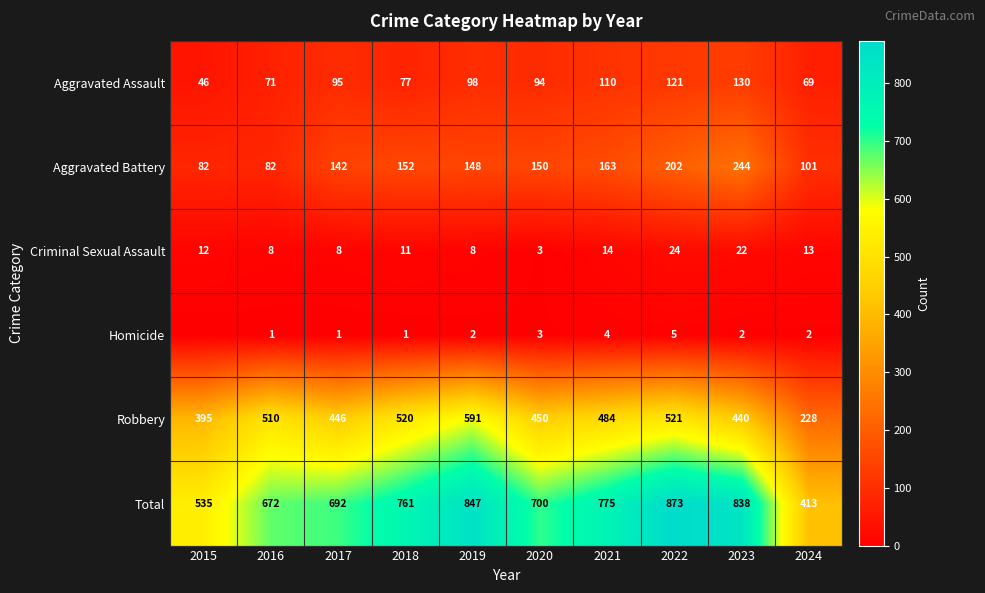

What is the difference between the Total values at 2015 and 2016?

137